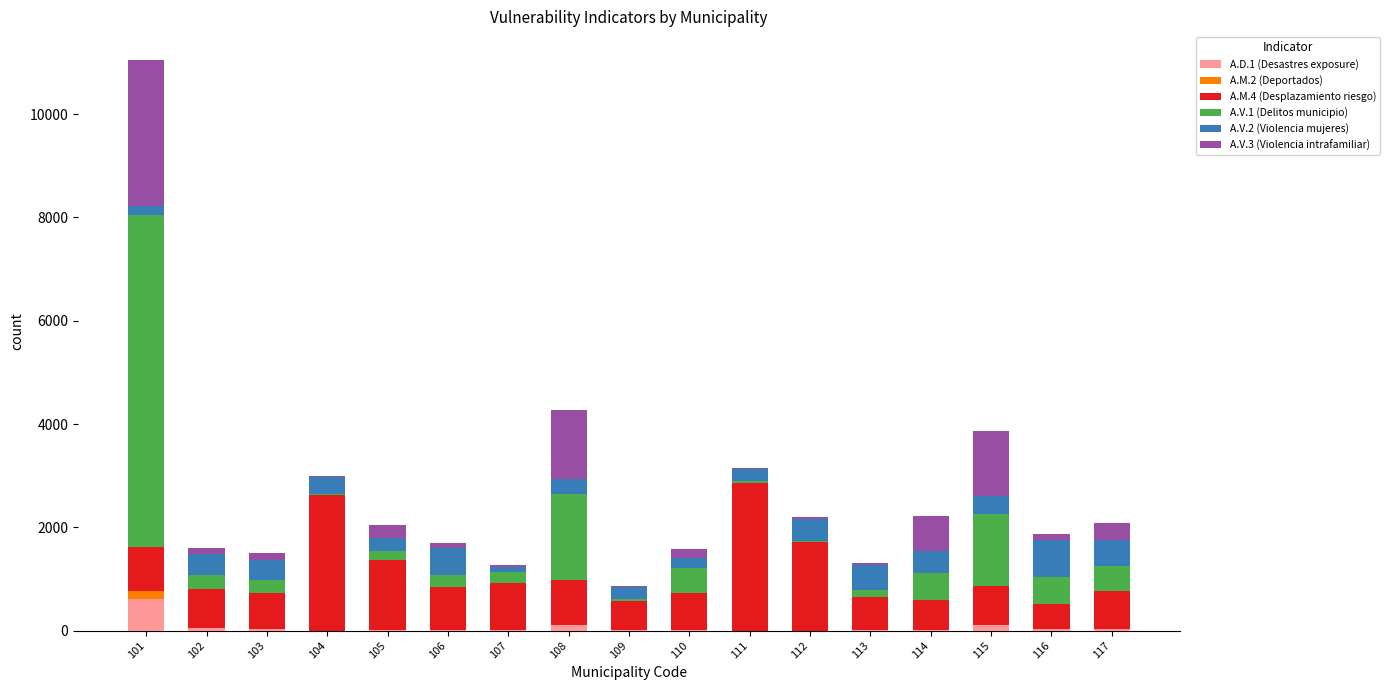

What are all the series names shown in the legend?

A.D.1 (Desastres exposure), A.M.2 (Deportados), A.M.4 (Desplazamiento riesgo), A.V.1 (Delitos municipio), A.V.2 (Violencia mujeres), A.V.3 (Violencia intrafamiliar)